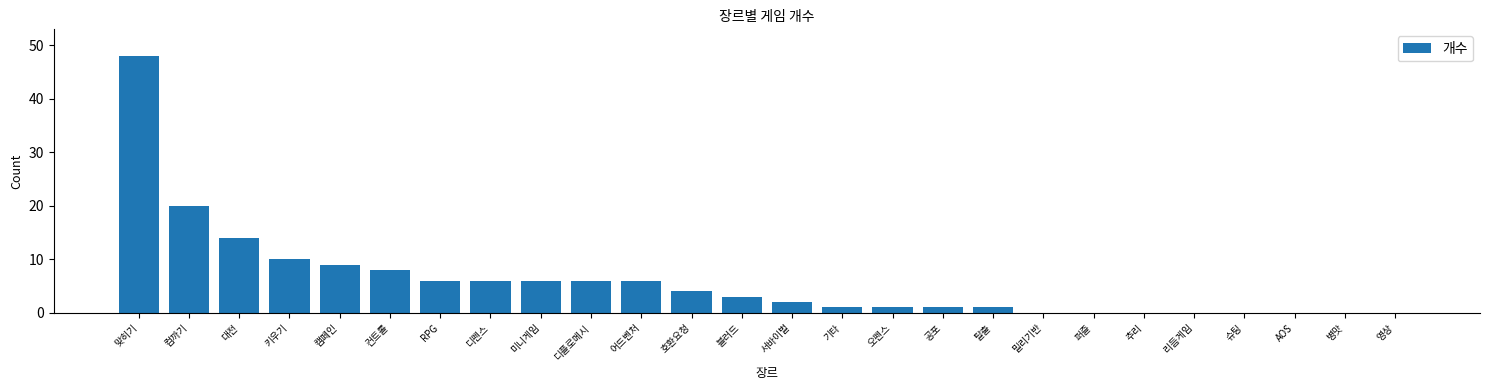

Reading right to left, what are all the values shown in this chart?

영상=0	병맛=0	AOS=0	슈팅=0	리듬게임=0	추리=0	퍼즐=0	밀리기반=0	탈출=1	공포=1	오펜스=1	기타=1	서바이벌=2	블러드=3	호환요청=4	어드벤처=6	디플로메시=6	미니게임=6	디펜스=6	RPG=6	컨트롤=8	캠페인=9	키우기=10	대전=14	컴까기=20	맞히기=48